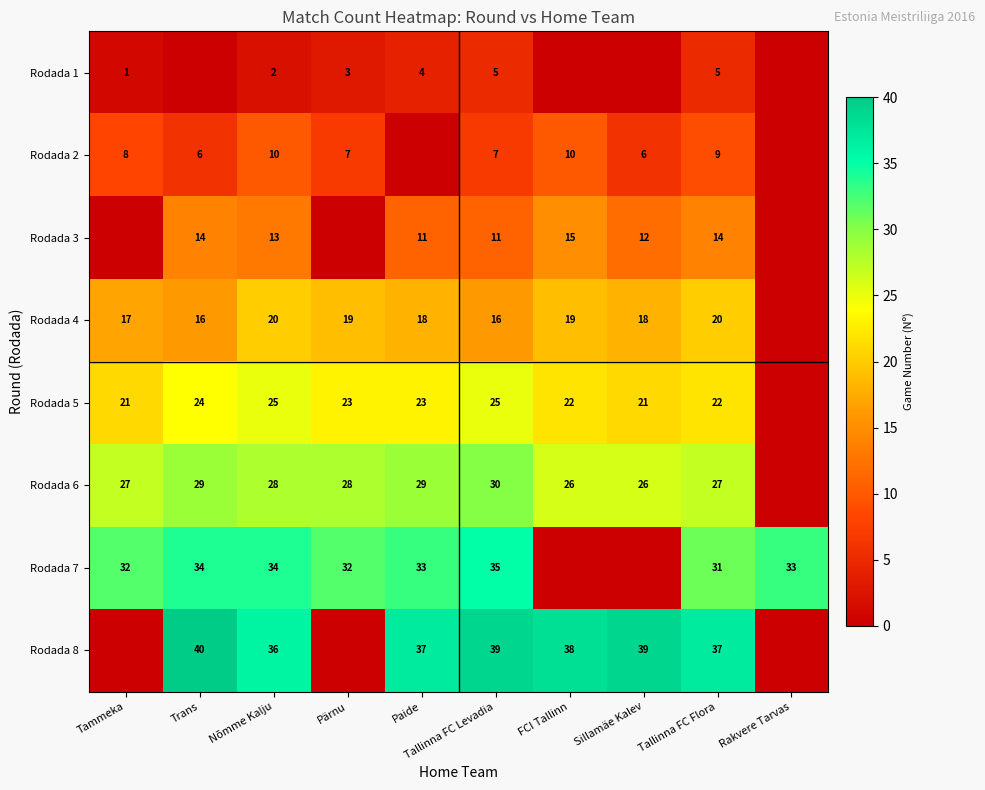

Rank the series at Tallinna FC Levadia from highest to lowest value.

Rodada 8, Rodada 7, Rodada 6, Rodada 5, Rodada 4, Rodada 3, Rodada 2, Rodada 1